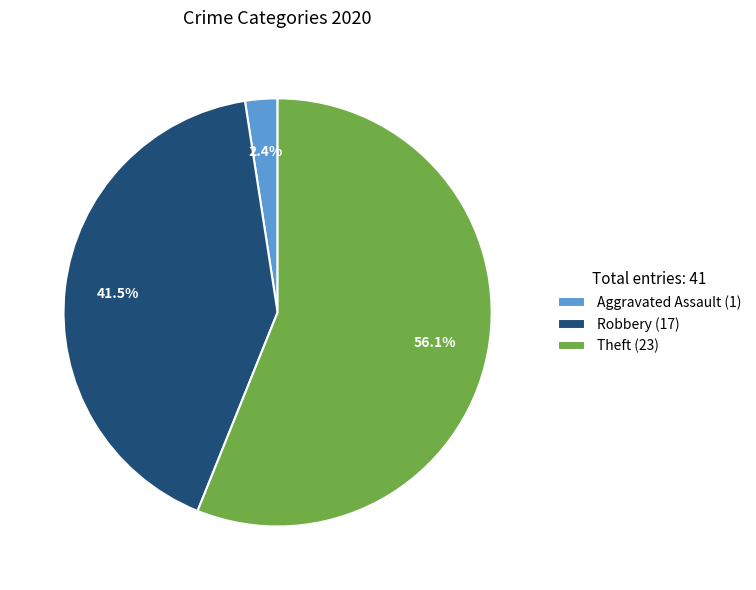

Which category has the biggest portion of the pie?

Theft (23)